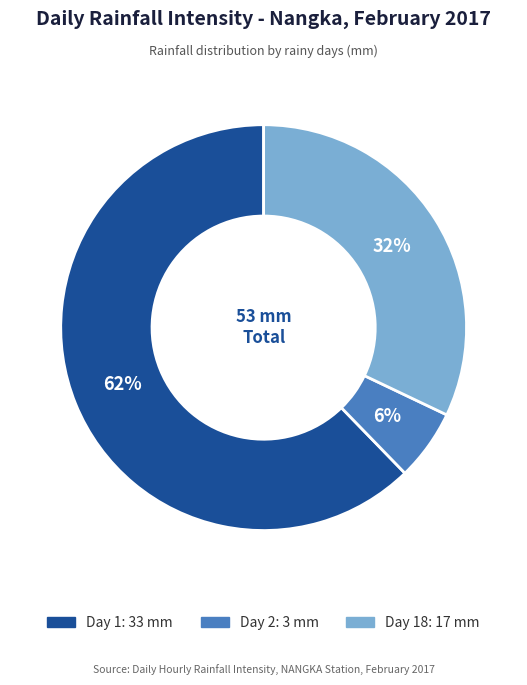

Does any single category account for the majority?

Yes